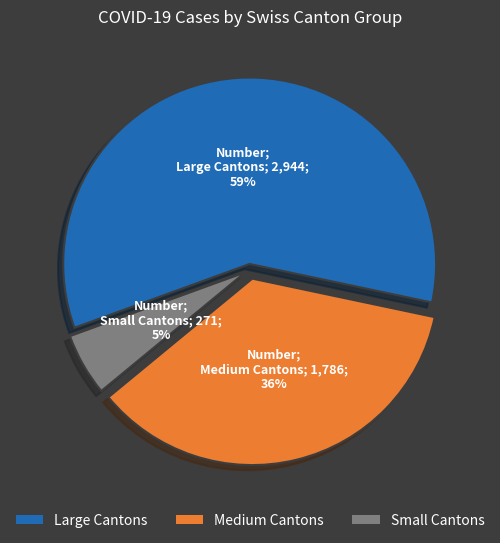

Combined, do Large Cantons and Small Cantons account for over 50%?

Yes